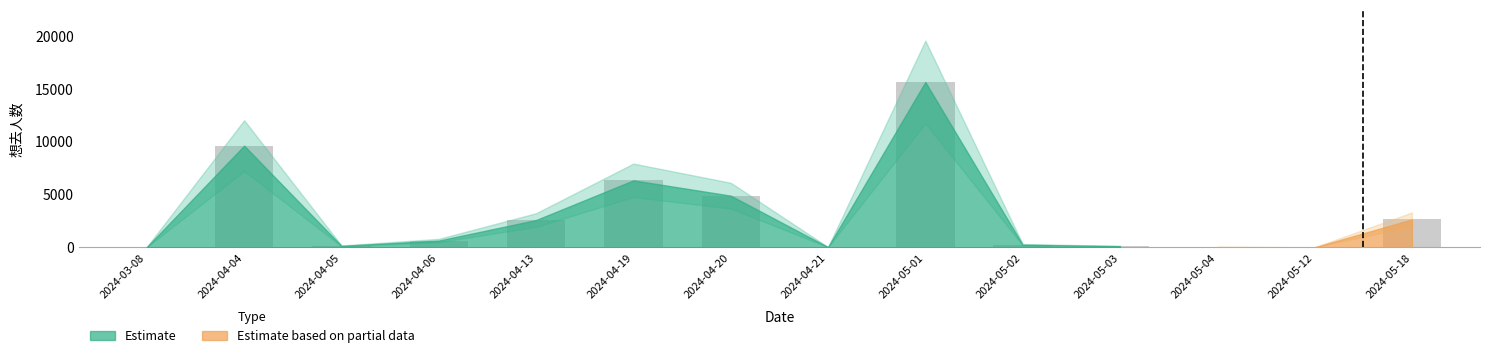

What is the greatest value displayed?

15639